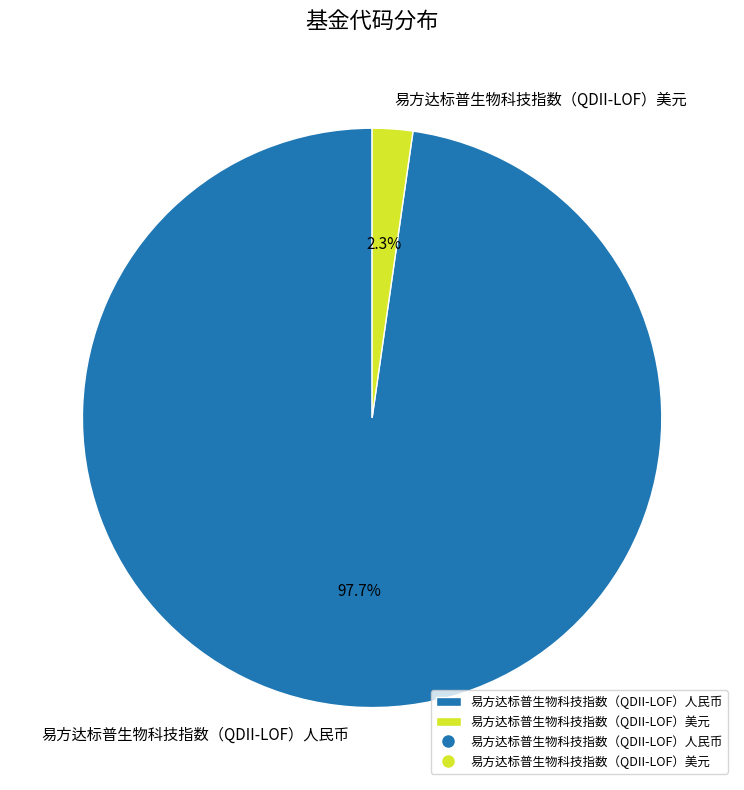

Which has a higher value, 易方达标普生物科技指数（QDII-LOF）人民币 or 易方达标普生物科技指数（QDII-LOF）美元?

易方达标普生物科技指数（QDII-LOF）人民币